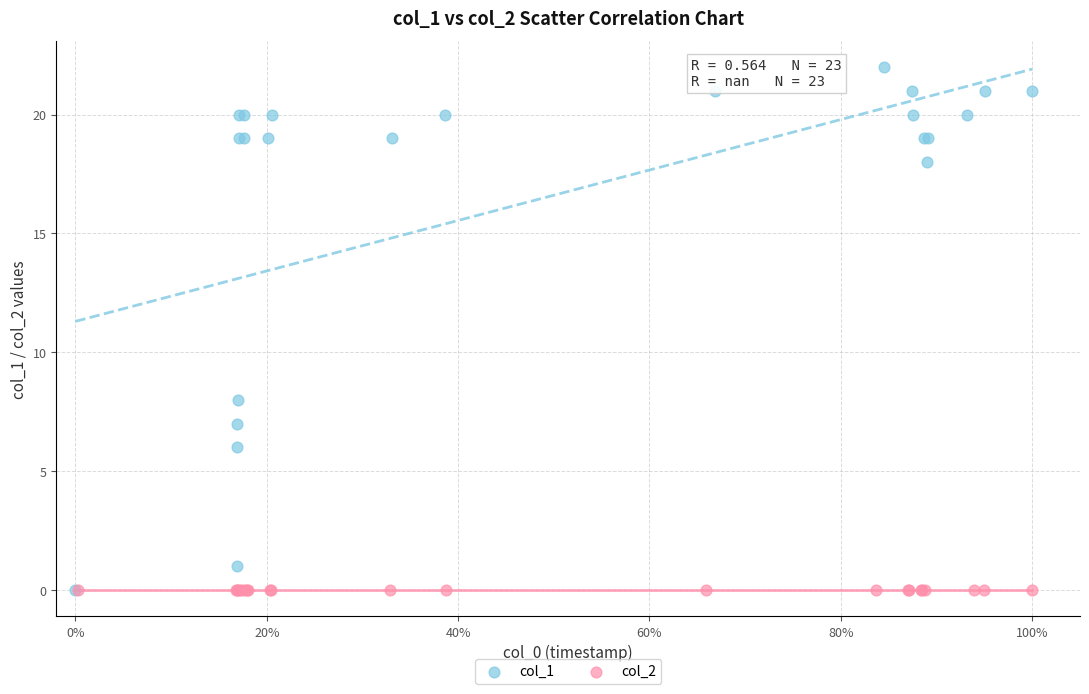

Which series reaches the maximum Y coordinate?

col_1